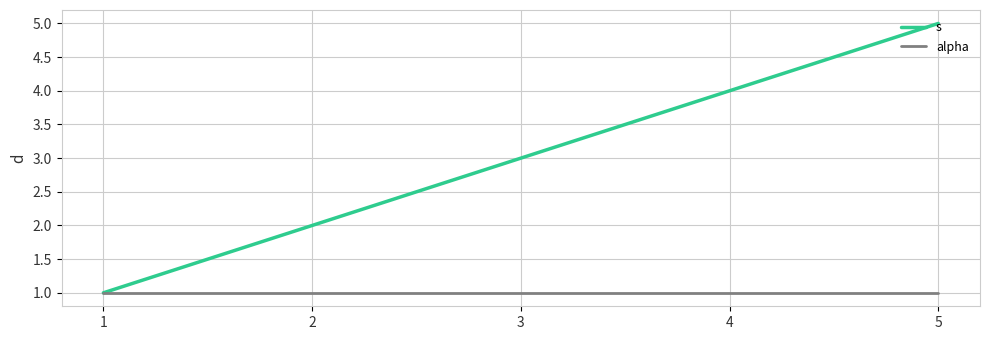

True or false: s has a value of 7 at 4.

False